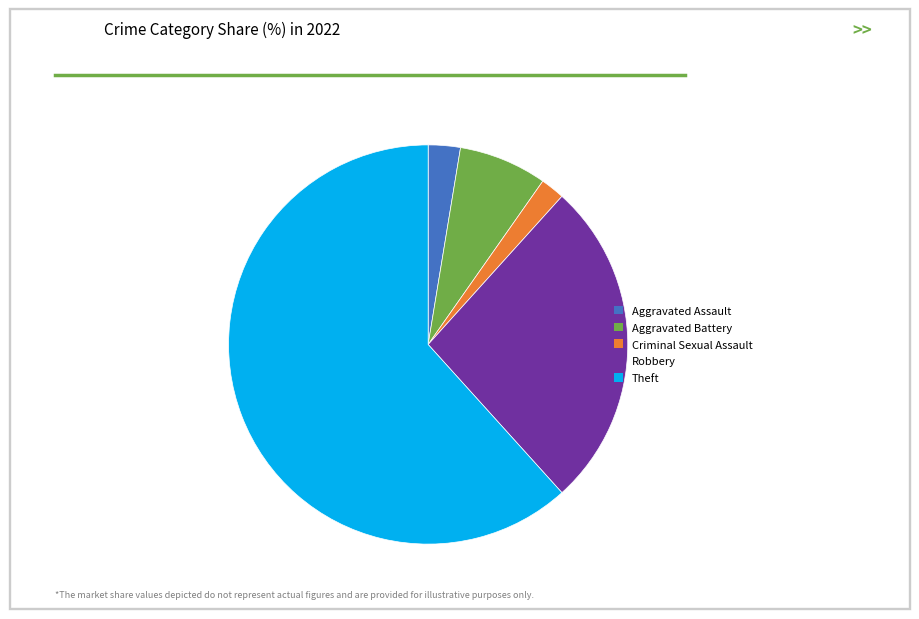

Does any single category account for the majority?

Yes